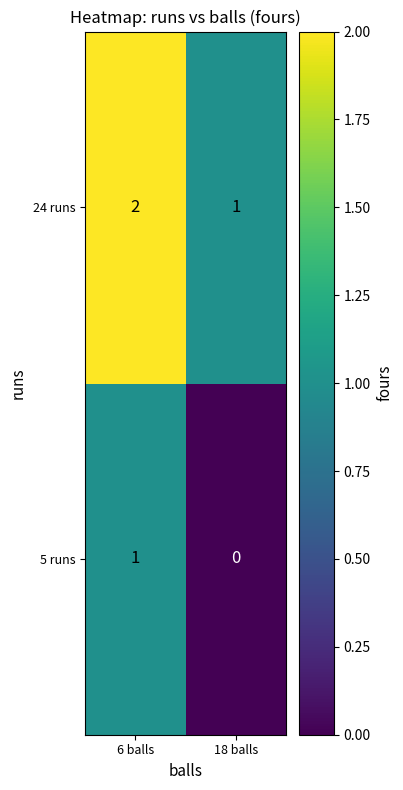

True or false: 24 runs has a value of 2 at 6 balls.

True